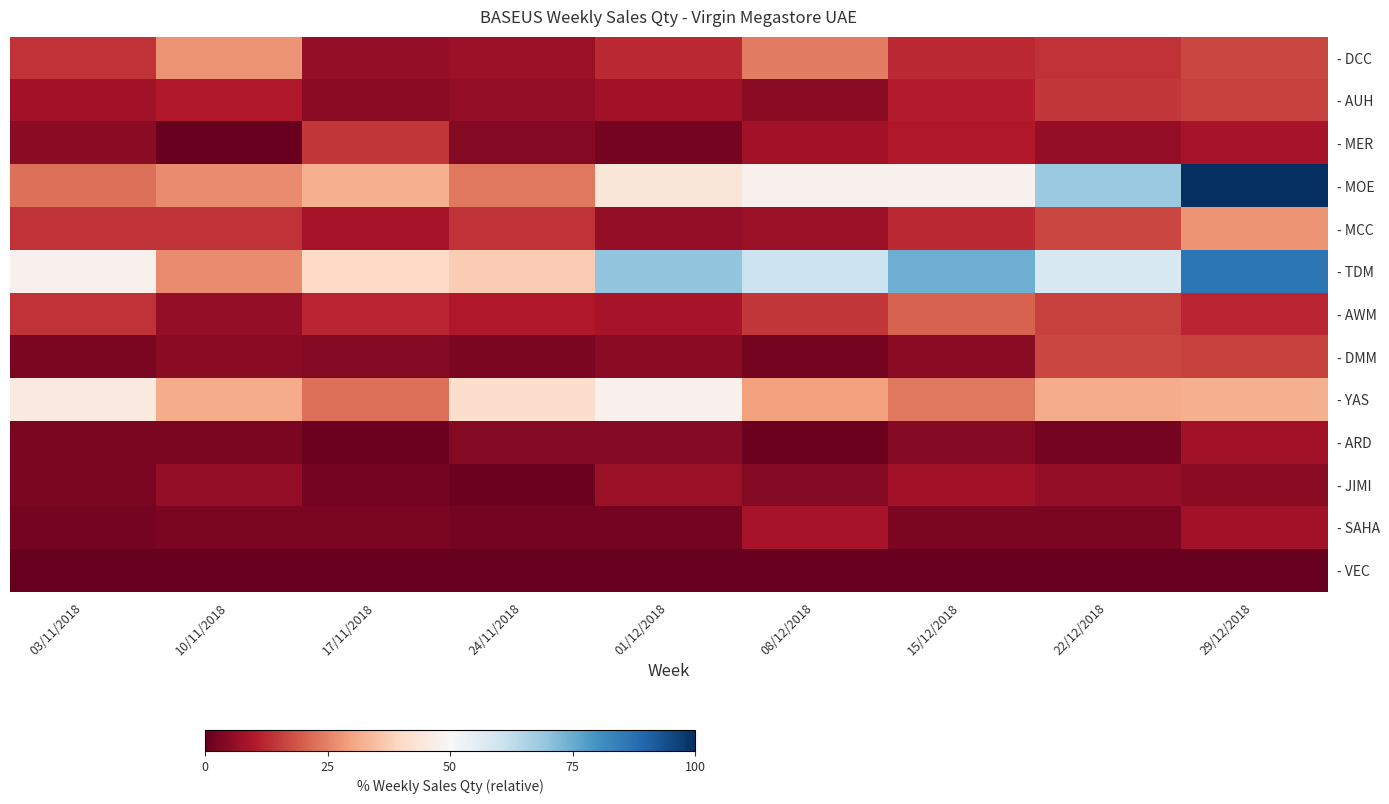

Reading left to right, what are all the values shown in this chart?

- DCC: 03/11/2018=13.7	10/11/2018=27.5	17/11/2018=5.9	24/11/2018=6.9	01/12/2018=12.7	08/12/2018=24.5	15/12/2018=12.7	22/12/2018=13.7	29/12/2018=16.7
- AUH: 03/11/2018=7.8	10/11/2018=9.8	17/11/2018=4.9	24/11/2018=5.9	01/12/2018=7.8	08/12/2018=4.9	15/12/2018=10.8	22/12/2018=14.7	29/12/2018=15.7
- MER: 03/11/2018=4.9	10/11/2018=0.0	17/11/2018=14.7	24/11/2018=3.9	01/12/2018=2.0	08/12/2018=7.8	15/12/2018=9.8	22/12/2018=5.9	29/12/2018=8.8
- MOE: 03/11/2018=22.5	10/11/2018=26.5	17/11/2018=32.4	24/11/2018=23.5	01/12/2018=44.1	08/12/2018=48.0	15/12/2018=48.0	22/12/2018=68.6	29/12/2018=100.0
- MCC: 03/11/2018=13.7	10/11/2018=13.7	17/11/2018=8.8	24/11/2018=13.7	01/12/2018=5.9	08/12/2018=6.9	15/12/2018=12.7	22/12/2018=16.7	29/12/2018=27.5
- TDM: 03/11/2018=48.0	10/11/2018=26.5	17/11/2018=40.2	24/11/2018=37.3	01/12/2018=69.6	08/12/2018=60.8	15/12/2018=74.5	22/12/2018=57.8	29/12/2018=86.3
- AWM: 03/11/2018=13.7	10/11/2018=5.9	17/11/2018=11.8	24/11/2018=9.8	01/12/2018=8.8	08/12/2018=14.7	15/12/2018=20.6	22/12/2018=15.7	29/12/2018=11.8
- DMM: 03/11/2018=2.9	10/11/2018=4.9	17/11/2018=3.9	24/11/2018=2.9	01/12/2018=4.9	08/12/2018=2.0	15/12/2018=4.9	22/12/2018=16.7	29/12/2018=15.7
- YAS: 03/11/2018=45.1	10/11/2018=31.4	17/11/2018=22.5	24/11/2018=41.2	01/12/2018=48.0	08/12/2018=29.4	15/12/2018=23.5	22/12/2018=31.4	29/12/2018=32.4
- ARD: 03/11/2018=2.9	10/11/2018=2.9	17/11/2018=1.0	24/11/2018=3.9	01/12/2018=3.9	08/12/2018=1.0	15/12/2018=3.9	22/12/2018=2.0	29/12/2018=7.8
- JIMI: 03/11/2018=2.9	10/11/2018=5.9	17/11/2018=2.0	24/11/2018=1.0	01/12/2018=6.9	08/12/2018=3.9	15/12/2018=7.8	22/12/2018=5.9	29/12/2018=4.9
- SAHA: 03/11/2018=2.0	10/11/2018=2.9	17/11/2018=2.9	24/11/2018=2.0	01/12/2018=2.0	08/12/2018=8.8	15/12/2018=2.9	22/12/2018=2.9	29/12/2018=7.8
- VEC: 03/11/2018=0.0	10/11/2018=0.0	17/11/2018=0.0	24/11/2018=0.0	01/12/2018=0.0	08/12/2018=0.0	15/12/2018=0.0	22/12/2018=0.0	29/12/2018=0.0